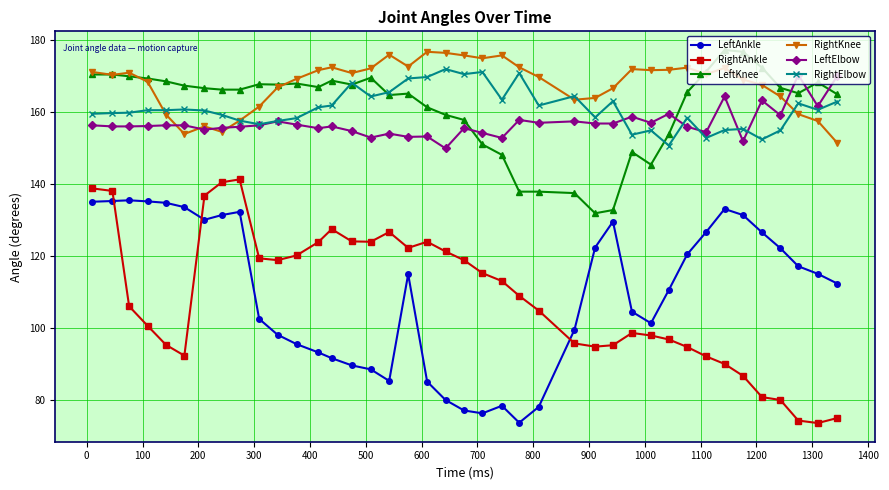

What is the greatest value displayed?

177.2